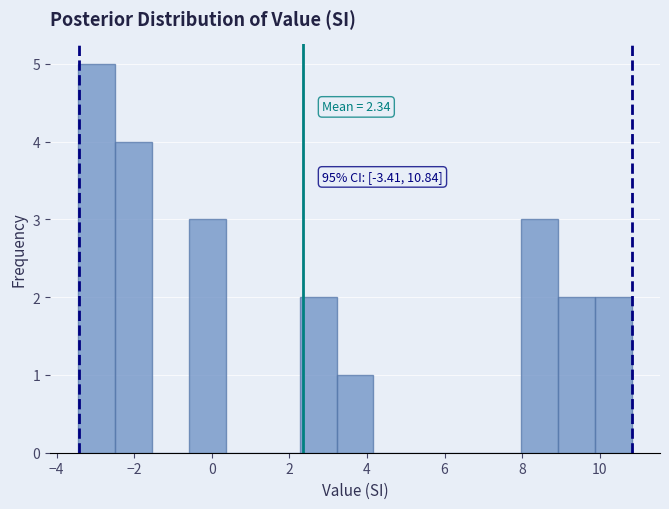

Over which range of the x-axis is the bar tallest?

-3.4 to -2.6